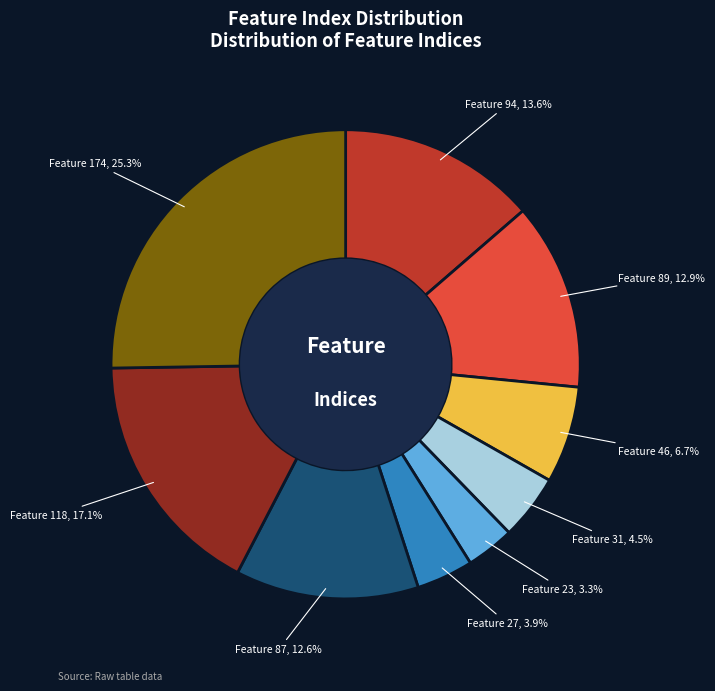

Between Feature 87 and Feature 27, which is larger?

Feature 87